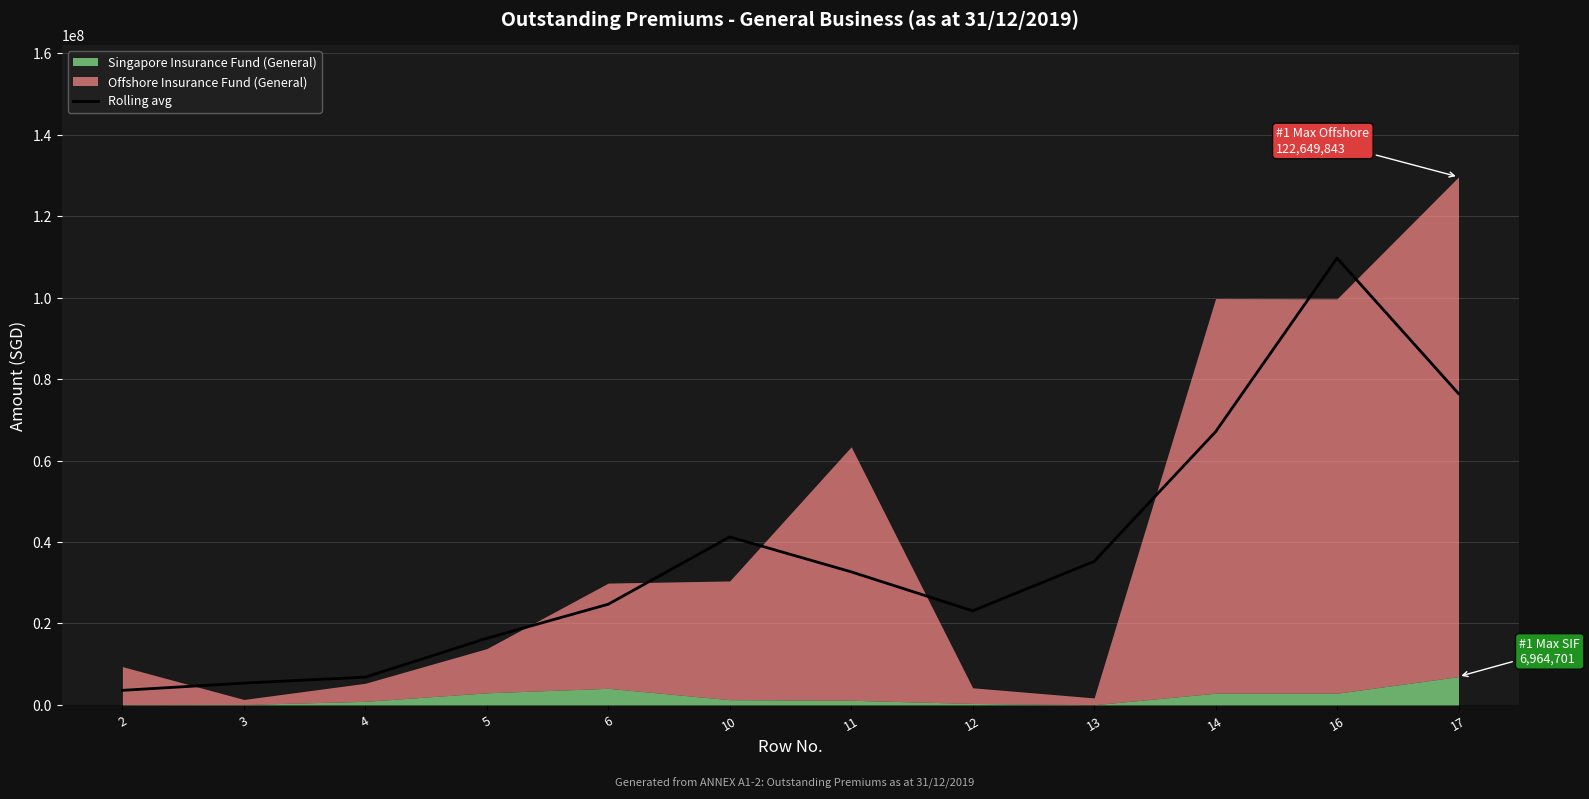

Read the value at 5.

16356470.3